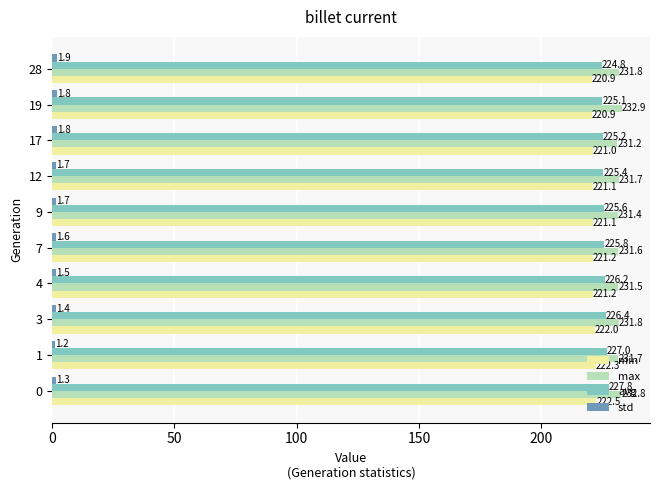

What is the maximum value shown in the chart?

232.9